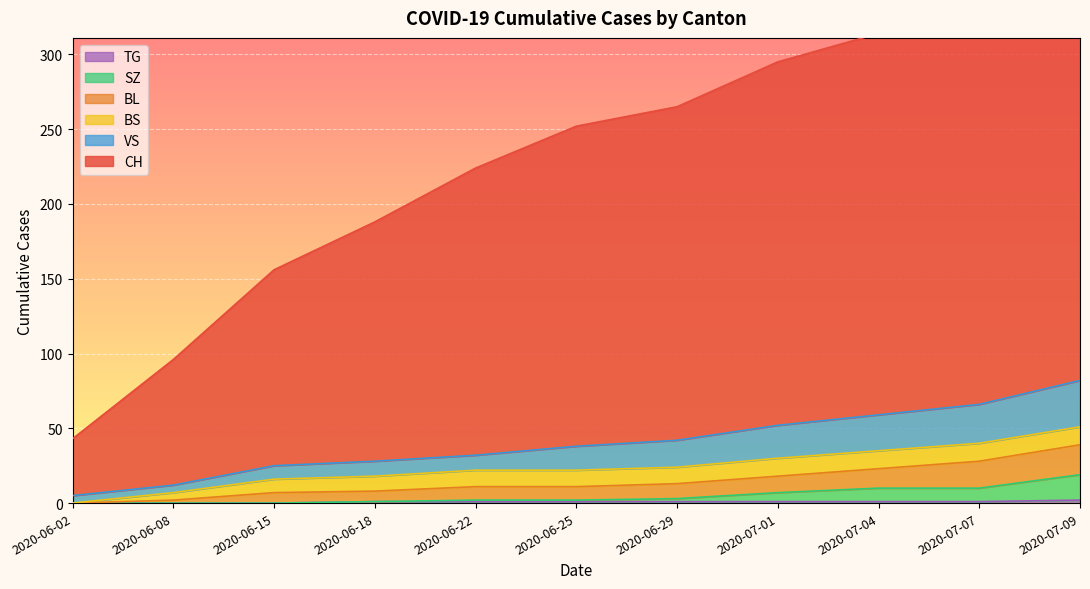

True or false: TG and VS intersect in this chart.

False